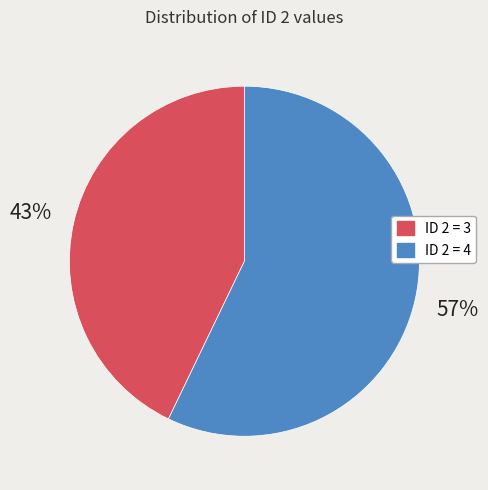

Is it true that ID 2 = 4 is 57% of the pie?

True